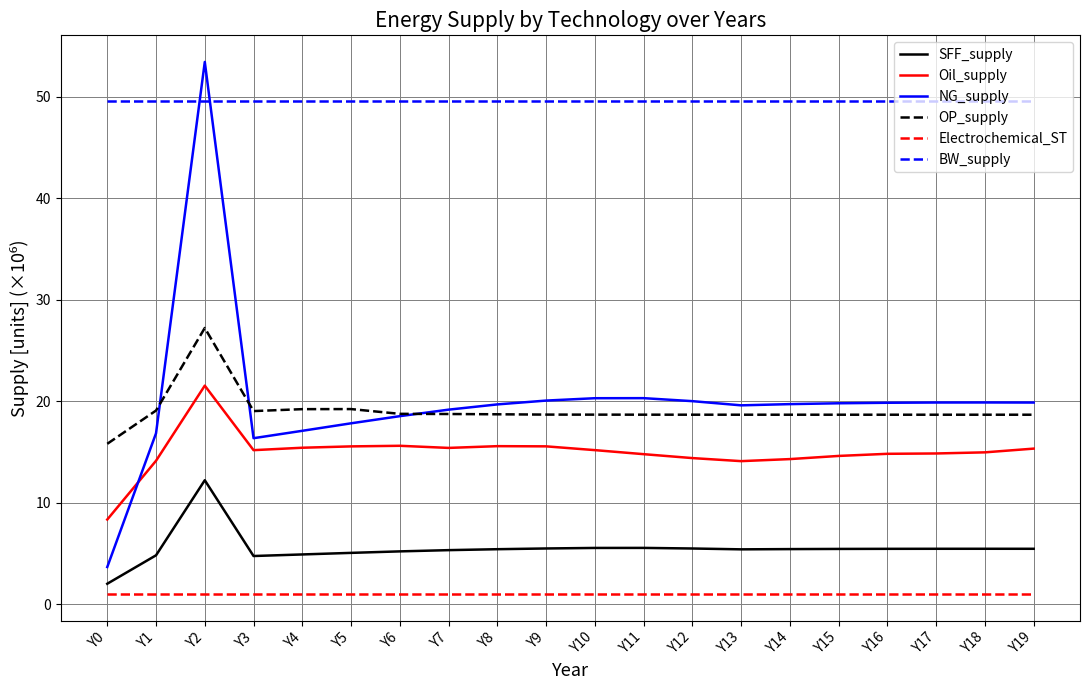

Does the chart have visible grid lines?

Yes